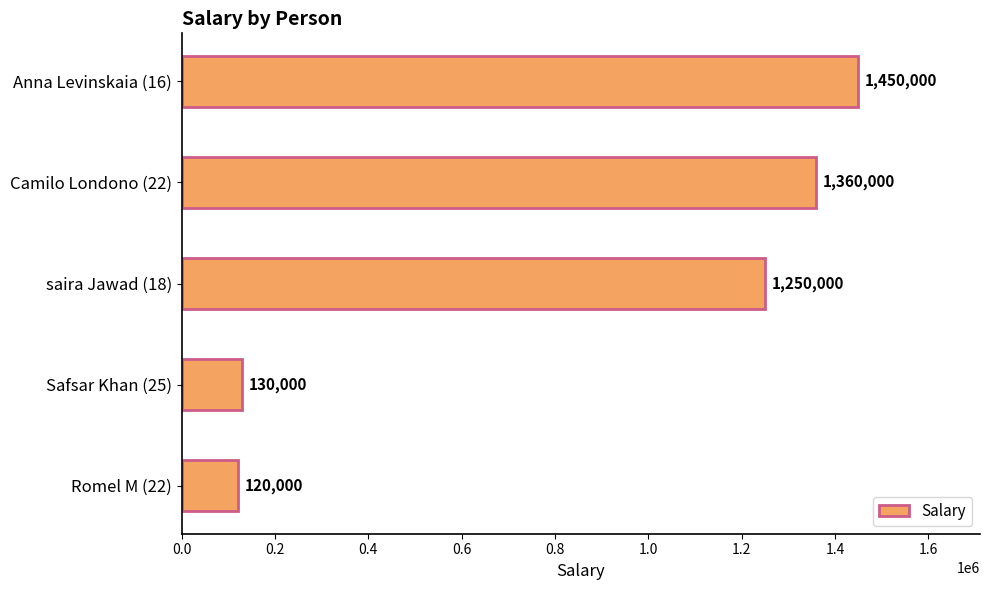

What is the average value?

862000